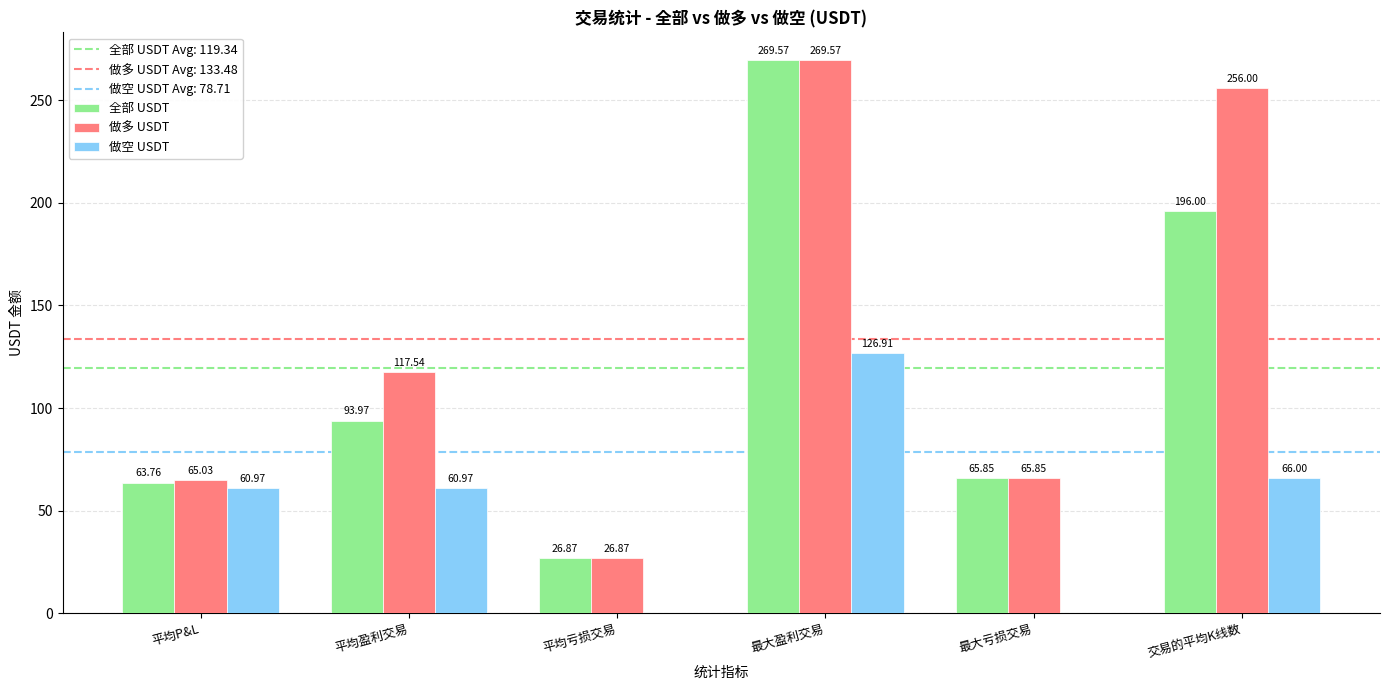

Where does the 做空 USDT series first go above 60?

平均P&L